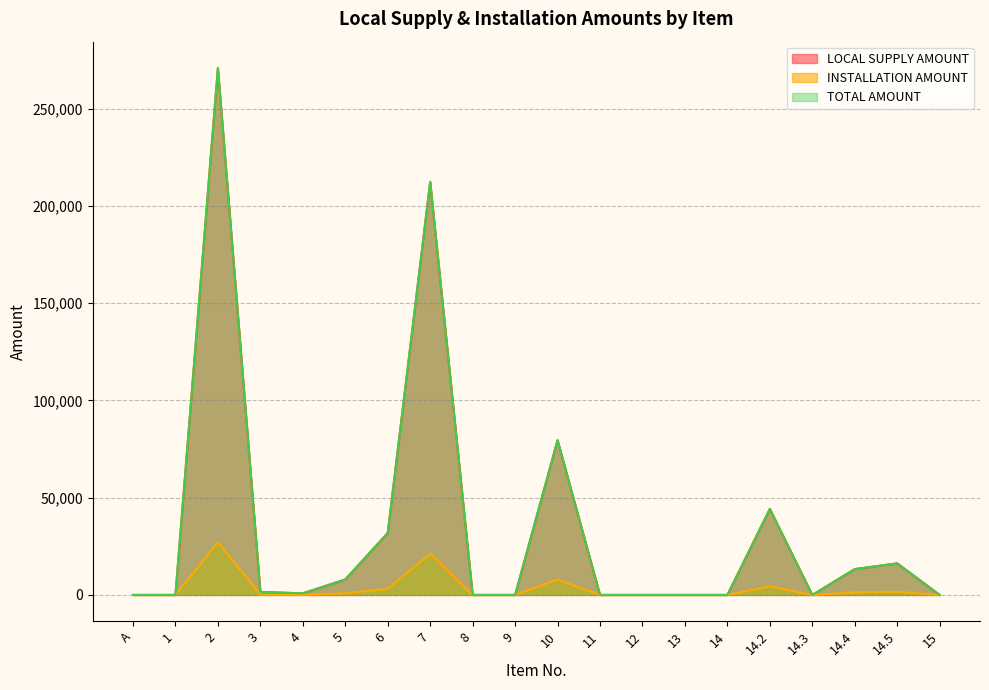

How many interior local valleys does the INSTALLATION AMOUNT series have?

2